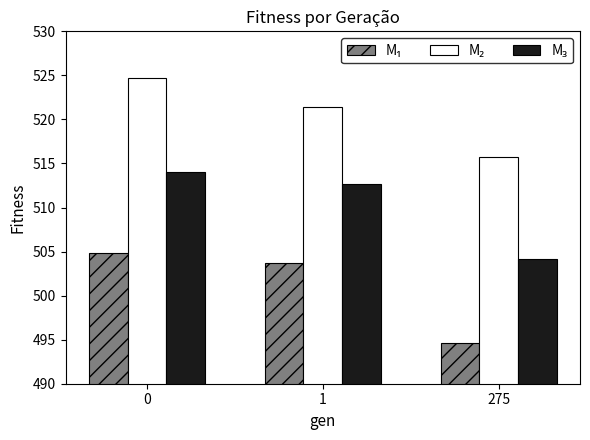

What is the difference between the highest and lowest values at 275?

21.1